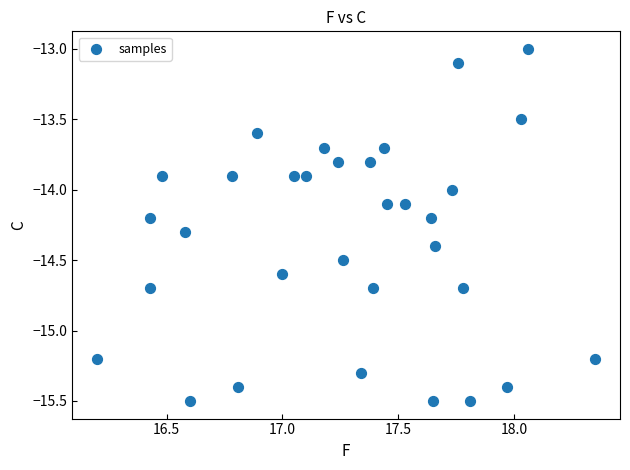

What is the range of Y values (max minus min)?

2.5